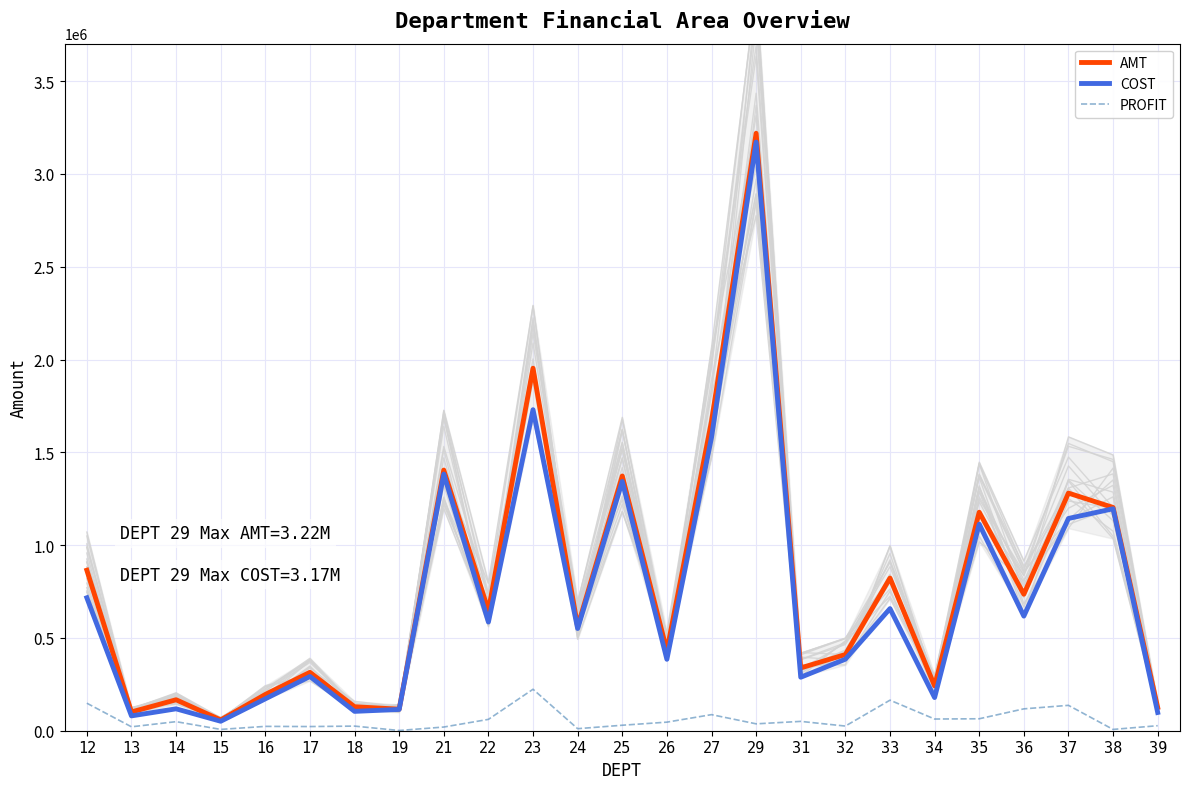

Which series has the largest total across all categories?

AMT